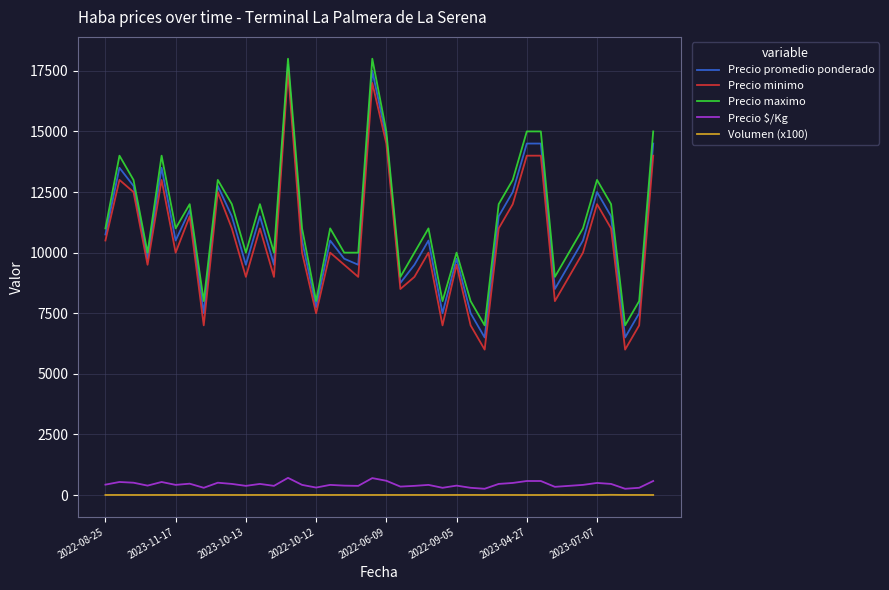

True or false: Volumen (x100) and Precio maximo intersect in this chart.

False